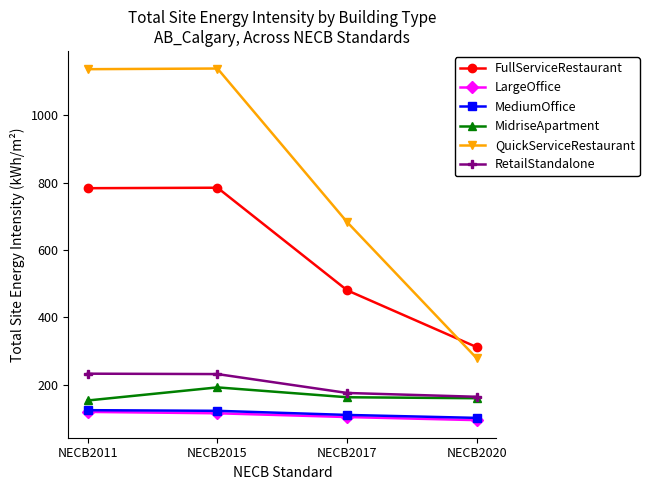

How many interior local peaks does the MidriseApartment series have?

1